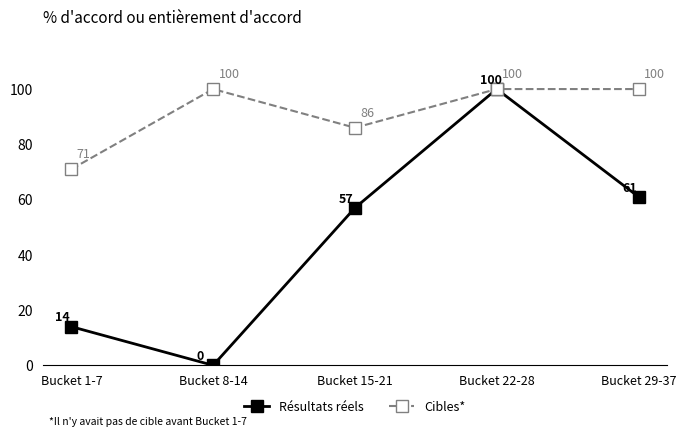

How many interior local valleys does the Résultats réels series have?

1